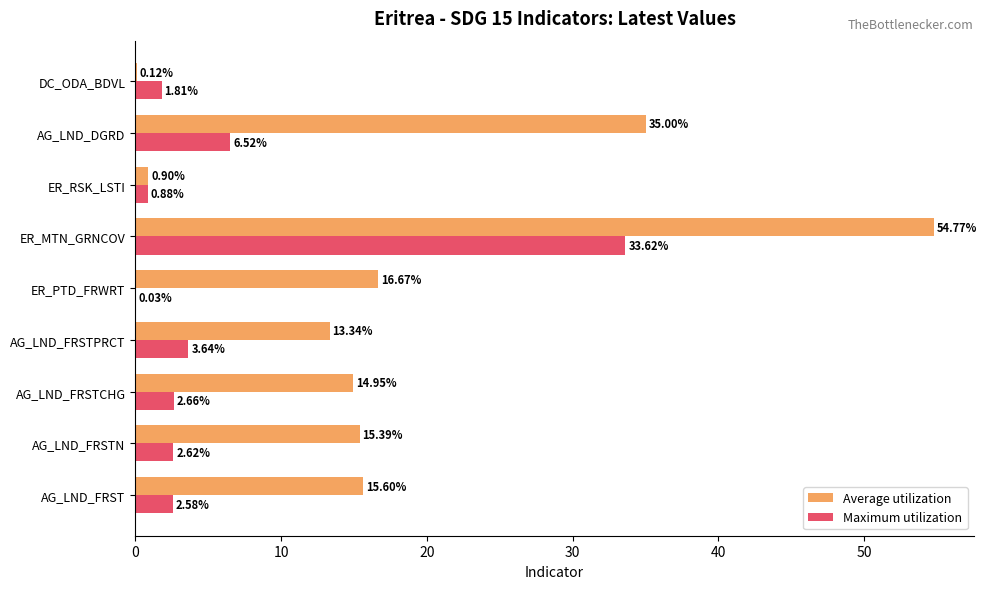

At which category is the sum across all series the highest?

ER_MTN_GRNCOV